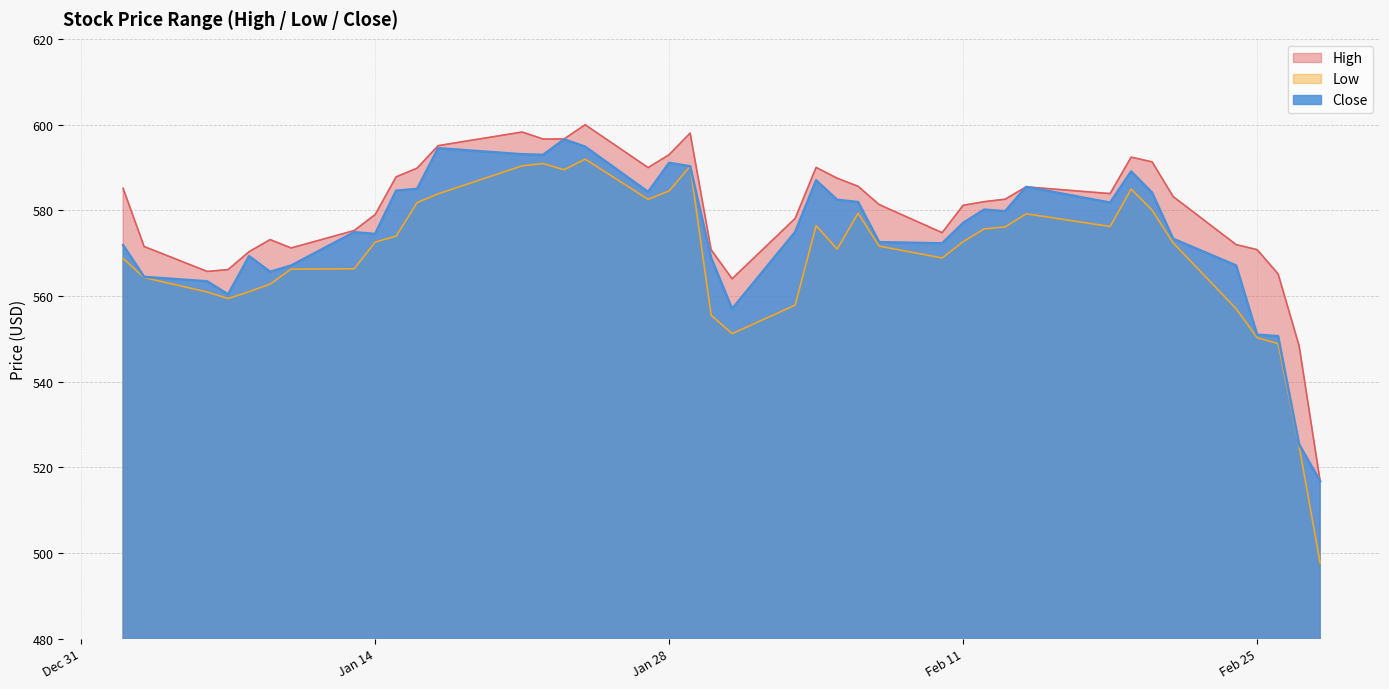

What is the difference between the highest and lowest values at 2020-01-21?

7.9